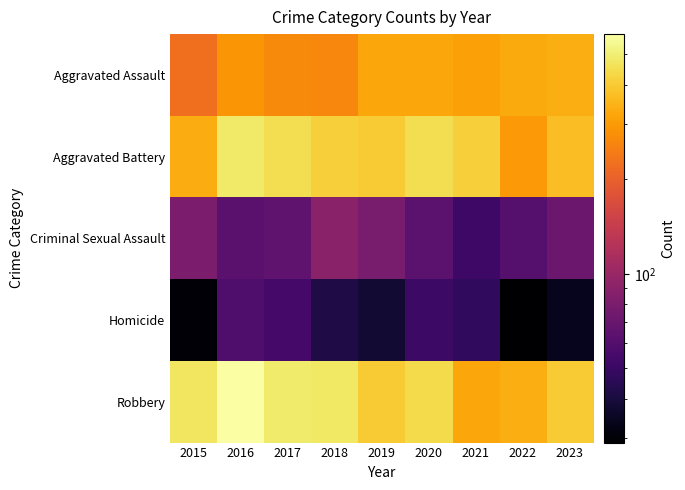

What is the total value across all series at 2022?

1048